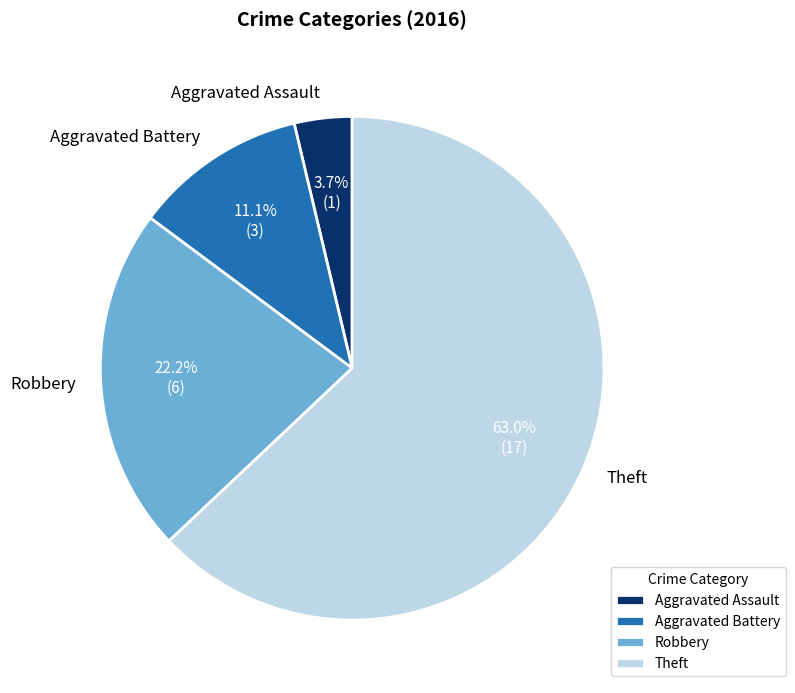

How many segments does this pie chart have?

4